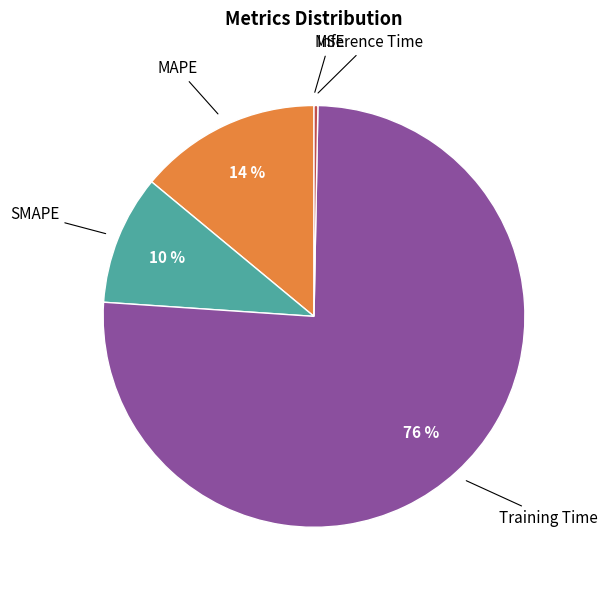

Is there a majority slice in this chart?

Yes